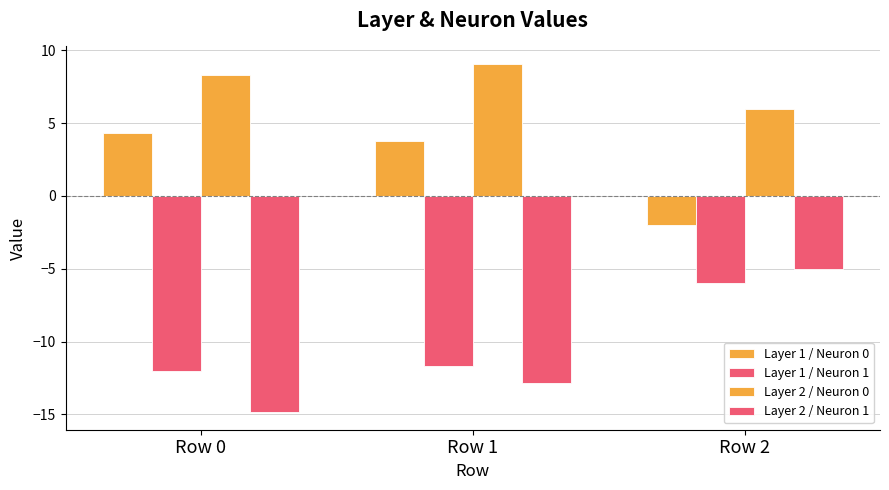

The value of Layer 2 / Neuron 1 at Row 2 is -3.2. True or false?

False